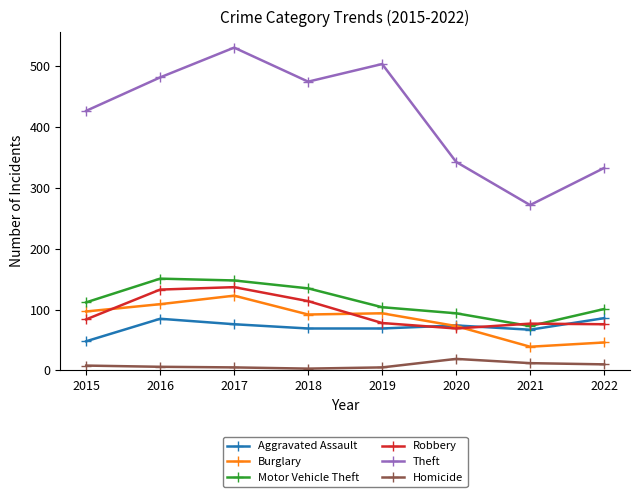

What is the value of the Burglary point at the 6th from the left?

73